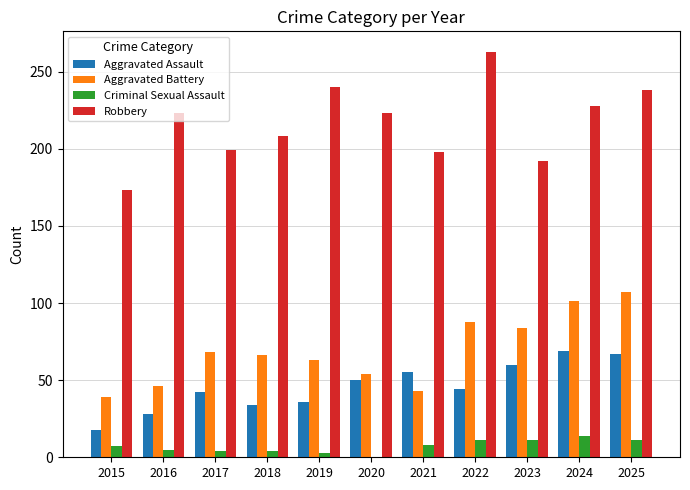

What is the sum of the Robbery values at 2023 and 2015?

365